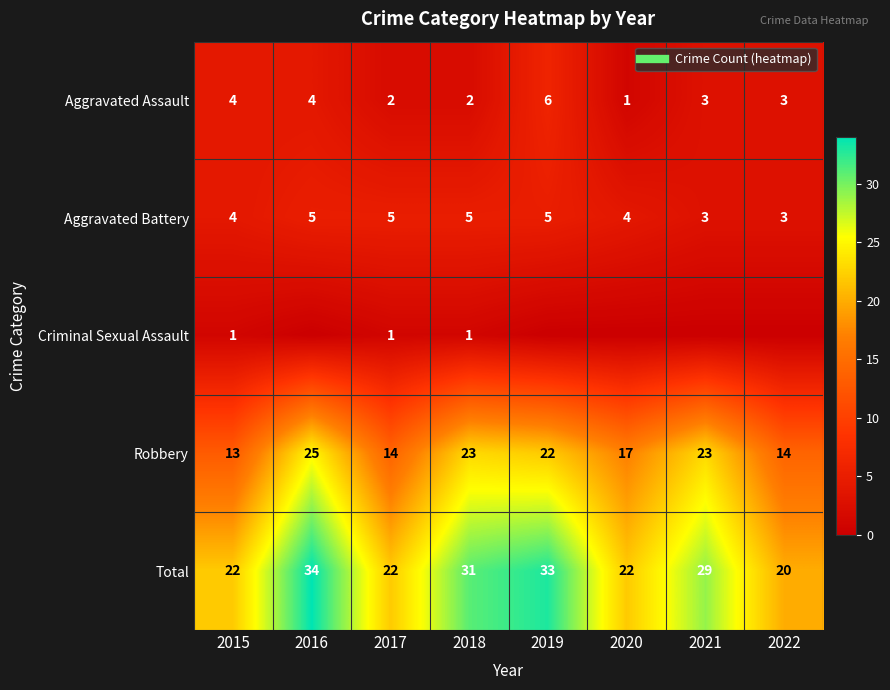

Which label corresponds to the smallest value in the chart?

2016